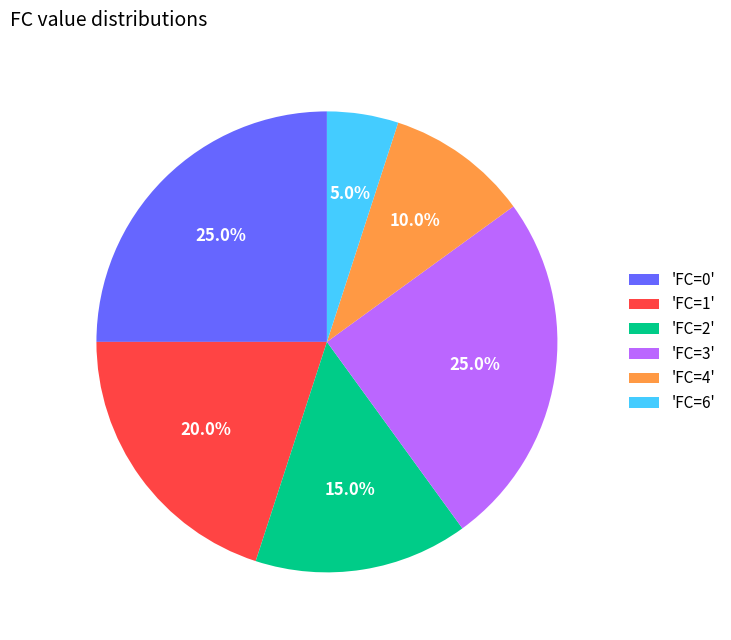

What percentage do 'FC=3' and 'FC=0' together represent?

50.0%